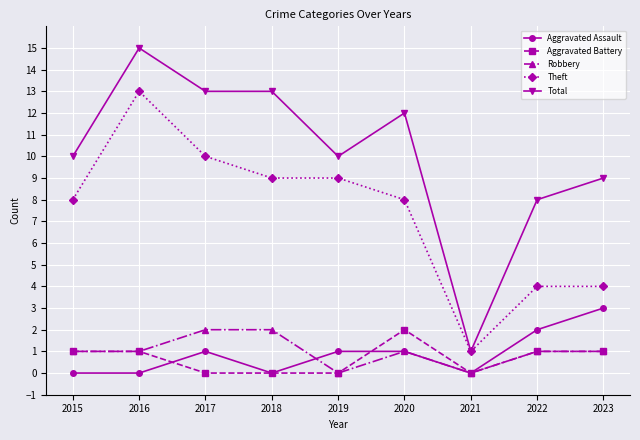

At which category is the sum across all series the highest?

2016